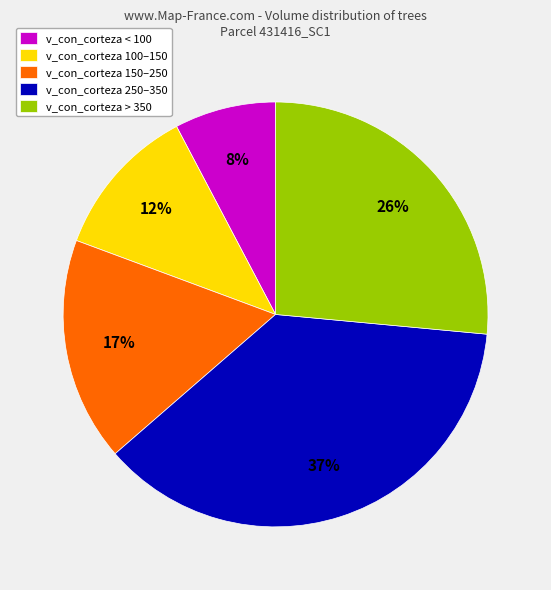

To the nearest percent, what is the difference between the largest and smallest slice percentages?

29%